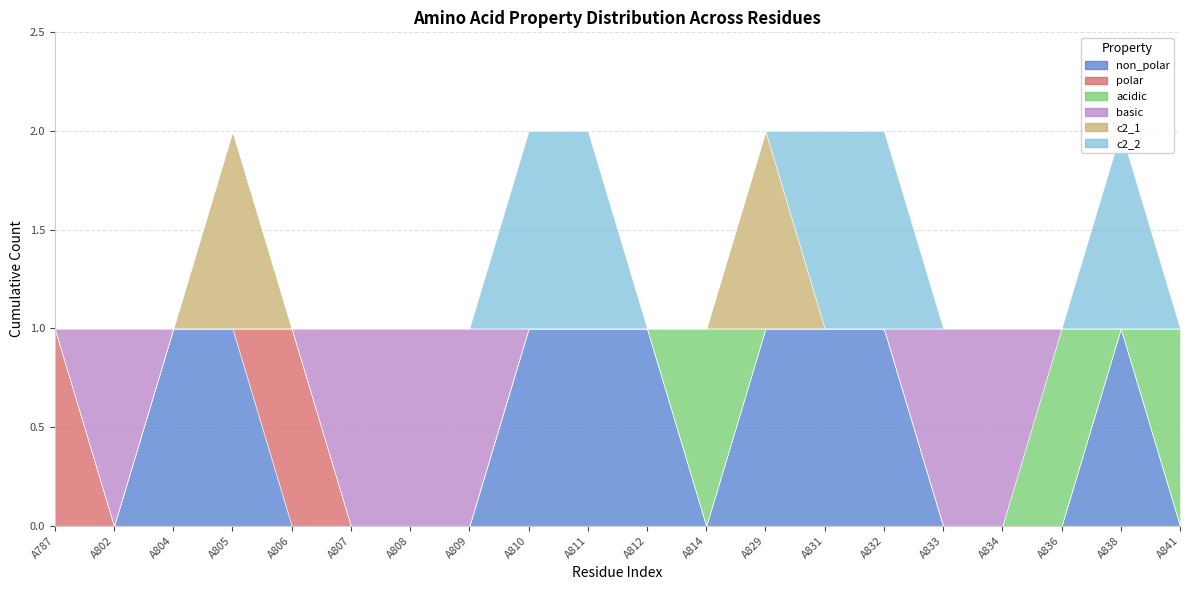

What is the value of the acidic point at the 12th from the left?

1